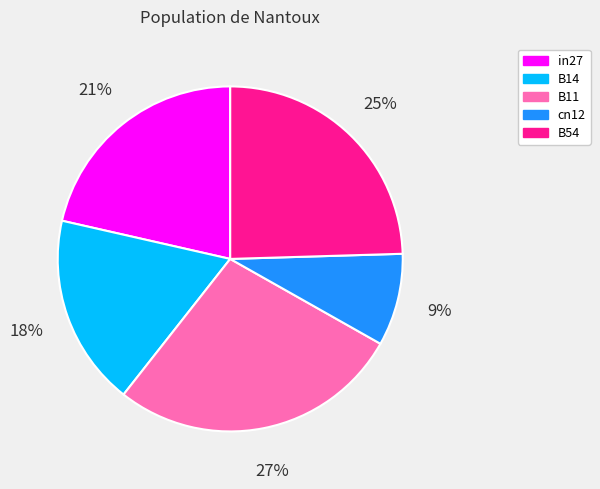

Which category has the smallest portion of the pie?

cn12